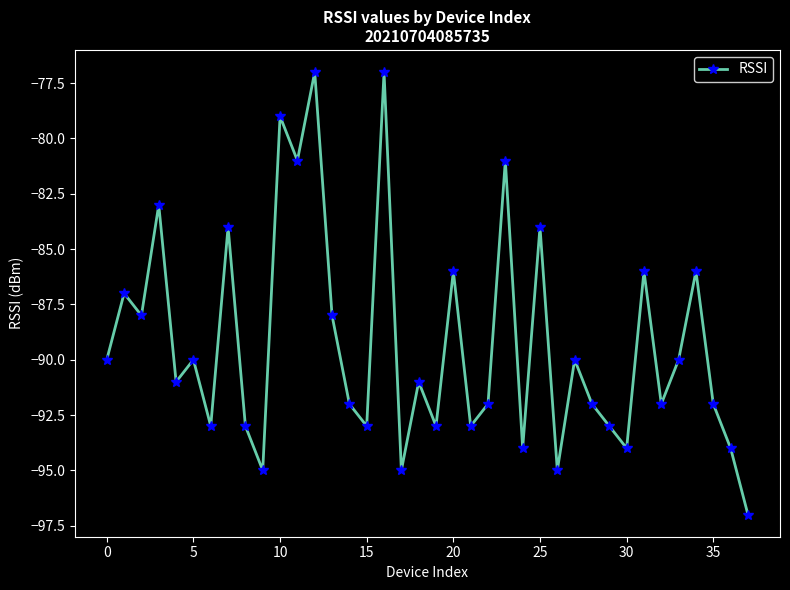

What is the maximum value shown in the chart?

-77